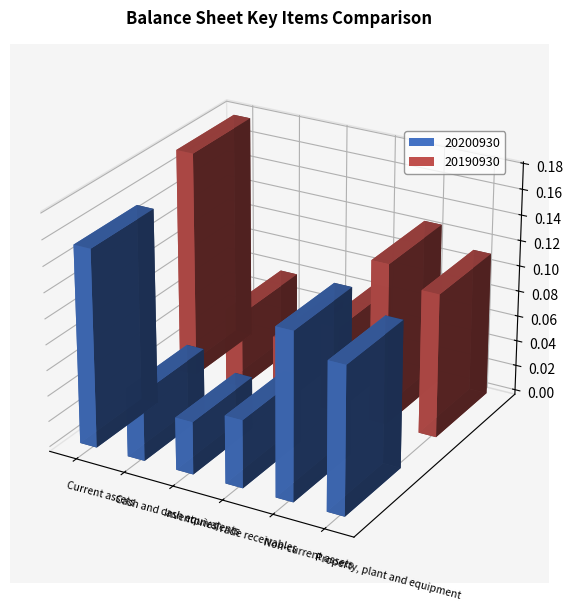

What is the label of the 6th bar from the left?

Property, plant and equipment